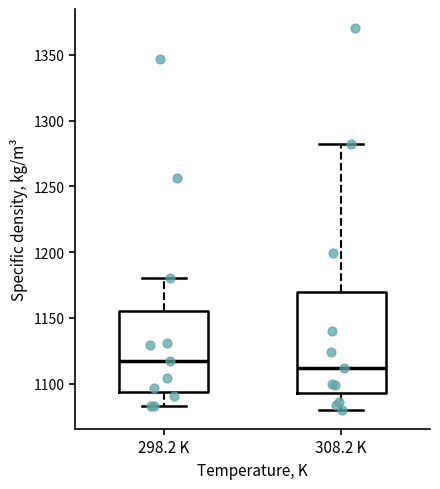

Reading left to right, read every box against the y-axis: the position of its median line, the range the box covers, and the ends of its whiskers. The values are not printed on the chart, so give them approximately, as read against the axis.

298.2 K: median 1115, box 1095 to 1155, whiskers 1085 to 1180
308.2 K: median 1110, box 1095 to 1170, whiskers 1080 to 1280